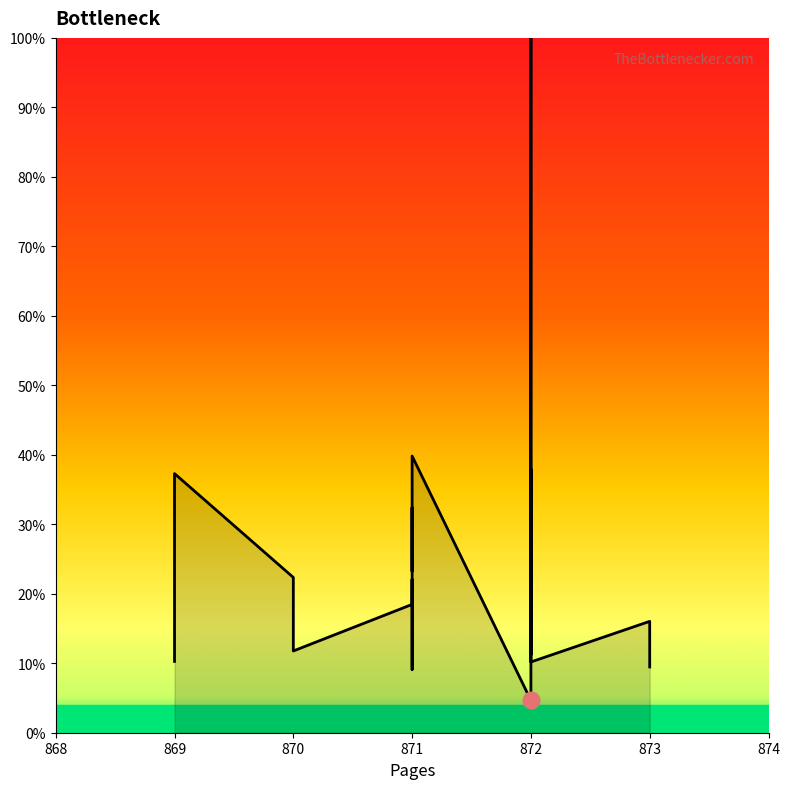

How many lines are shown in the chart?

1